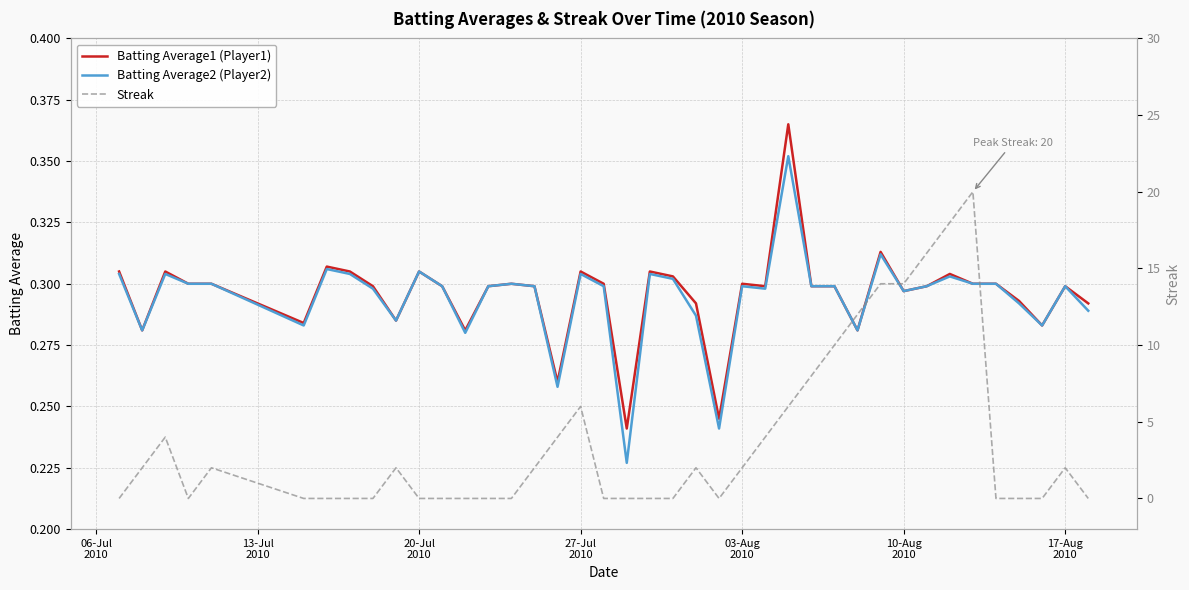

Does the chart have visible grid lines?

Yes